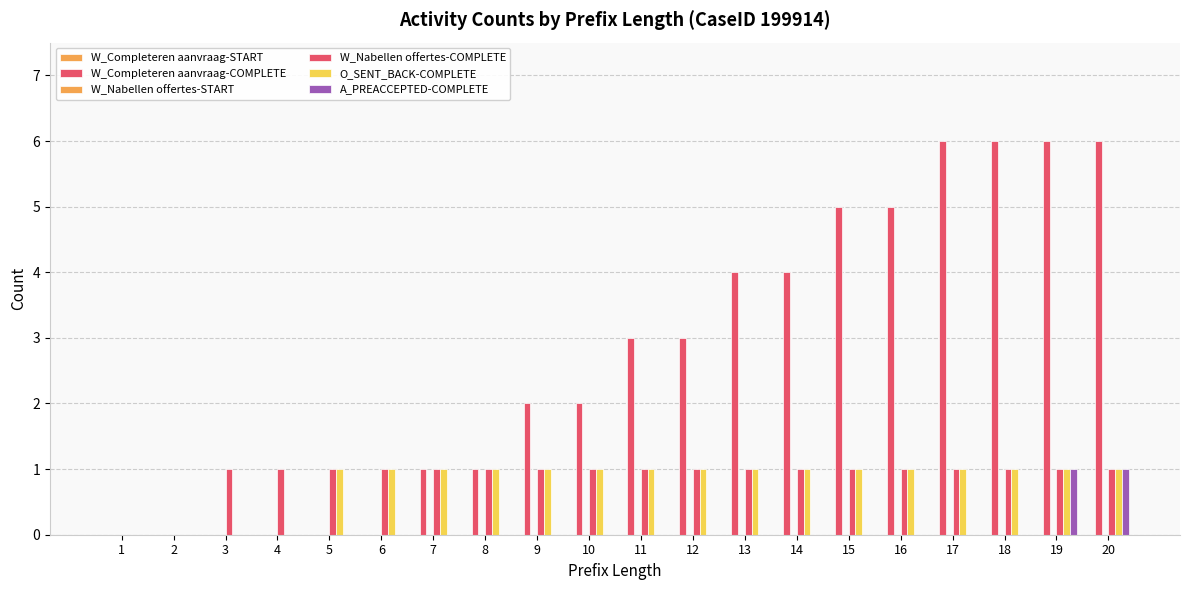

How many distinct data groups are displayed?

4